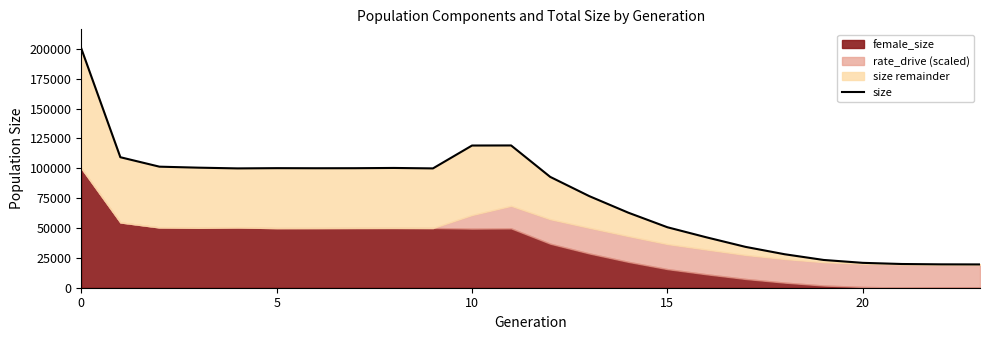

What is the label of the 22nd point from the left?

21